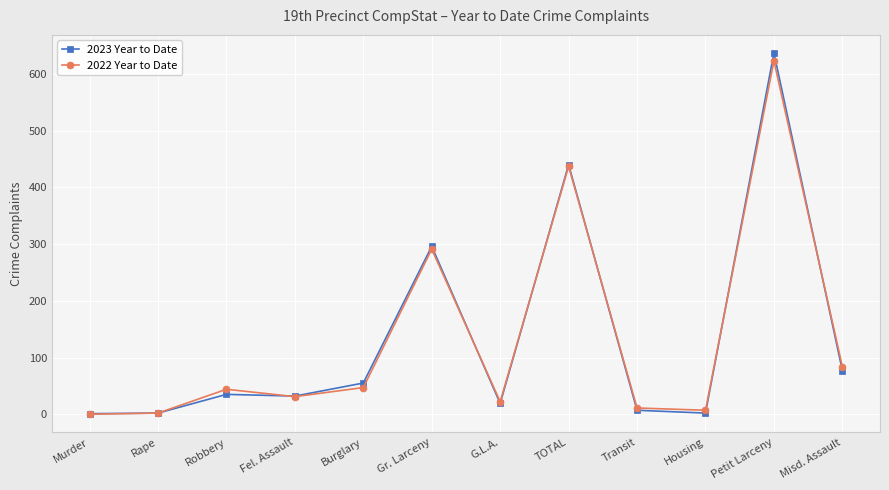

Which series has the widest spread of values?

2023 Year to Date